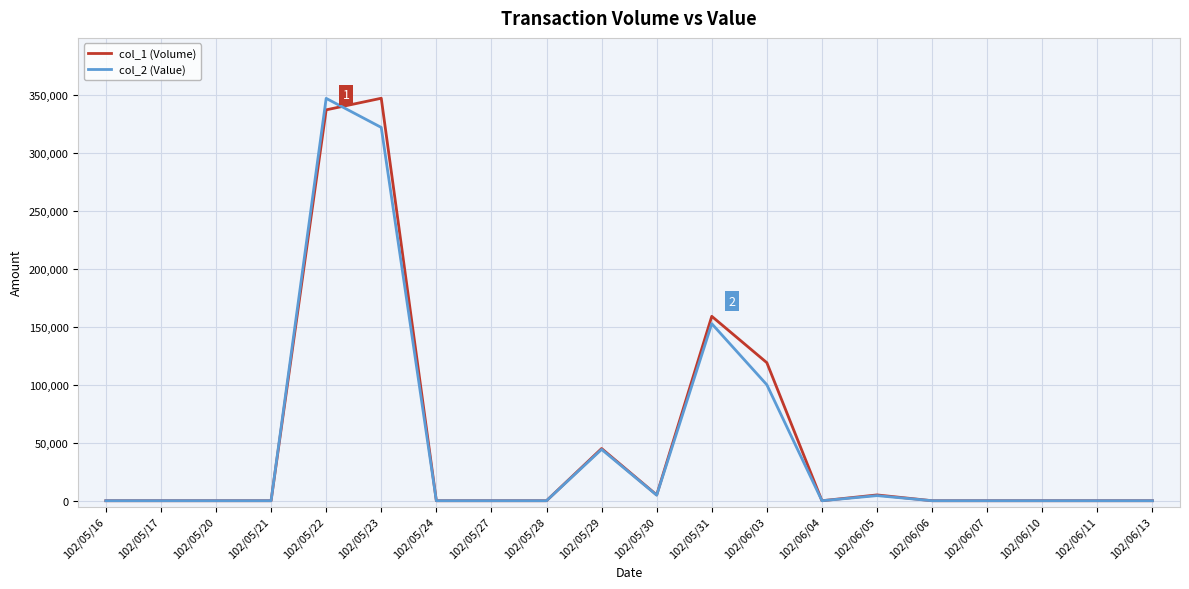

What is the maximum value shown in the chart?

347000